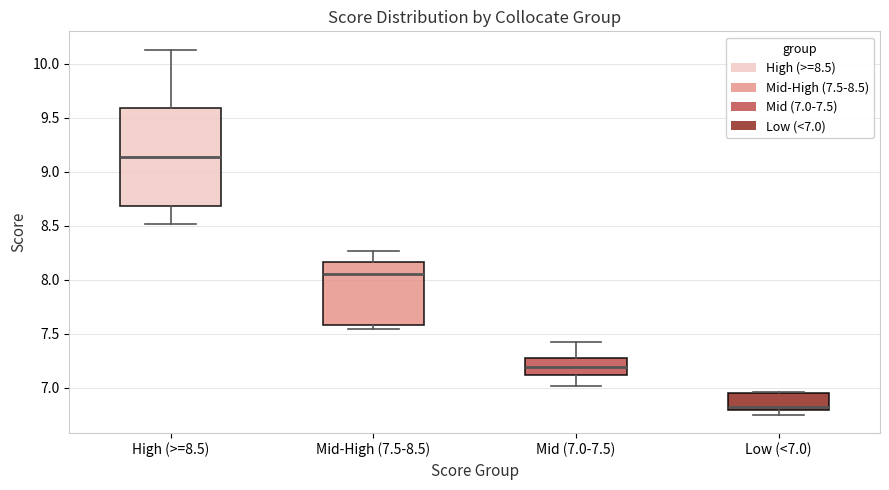

Reading left to right, read every box against the y-axis: the position of its median line, the range the box covers, and the ends of its whiskers. The values are not printed on the chart, so give them approximately, as read against the axis.

High (>=8.5): median 9.15, box 8.70 to 9.60, whiskers 8.50 to 10.15
Mid-High (7.5-8.5): median 8.05, box 7.60 to 8.15, whiskers 7.55 to 8.25
Mid (7.0-7.5): median 7.20, box 7.10 to 7.30, whiskers 7.00 to 7.40
Low (<7.0): median 6.80 (just above the box's lower edge), box 6.80 to 6.95, whiskers 6.75 to 6.95